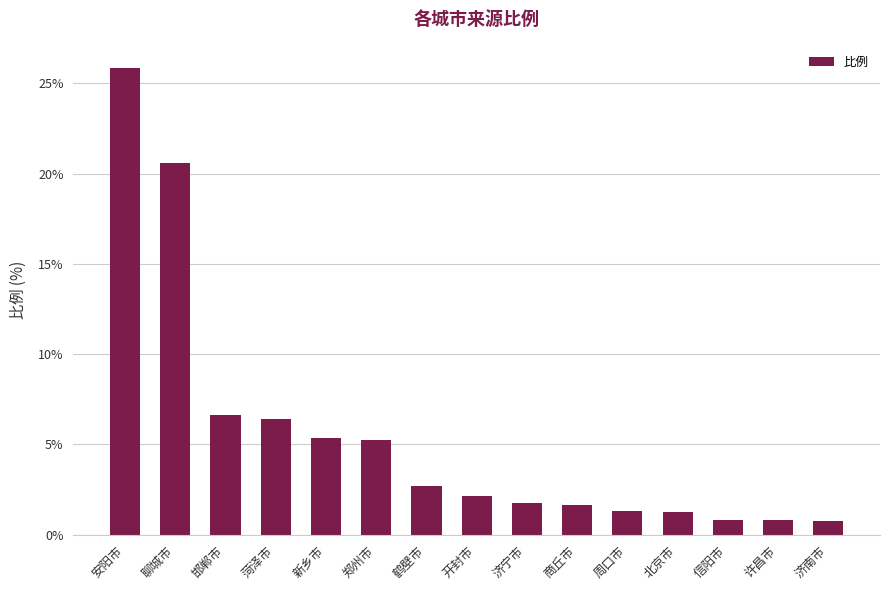

What is the value of the 1st bar from the left?

25.9